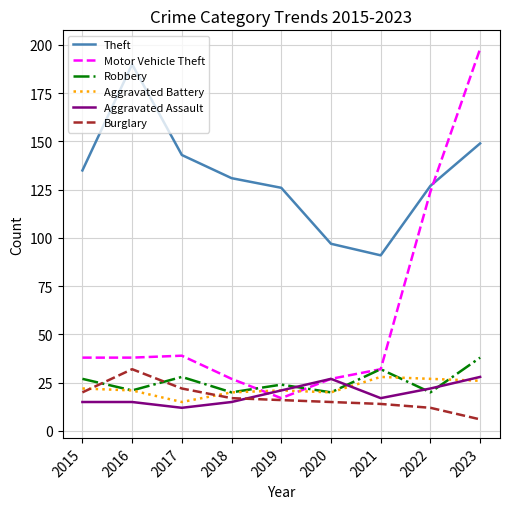

The value of Burglary at 2020 is 23. True or false?

False